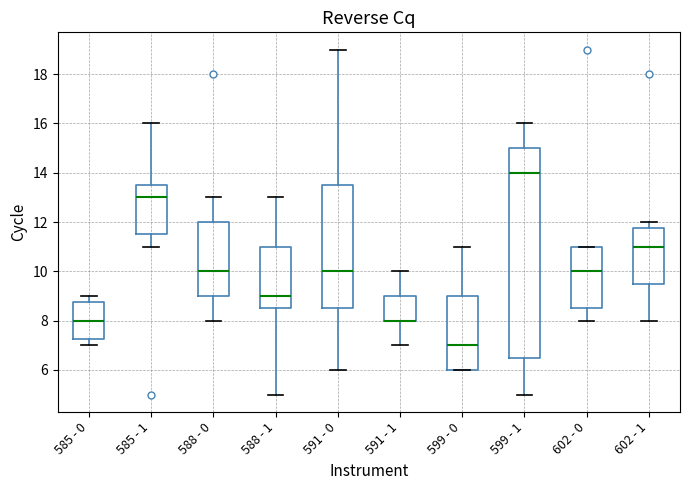

Reading left to right, read every box against the y-axis: the position of its median line, the range the box covers, and the ends of its whiskers. The values are not printed on the chart, so give them approximately, as read against the axis.

585 - 0: median 8.0, box 7.2 to 8.8, whiskers 7.0 to 9.0
585 - 1: median 13.0, box 11.6 to 13.6, whiskers 11.0 to 16.0
588 - 0: median 10.0, box 9.0 to 12.0, whiskers 8.0 to 13.0
588 - 1: median 9.0, box 8.6 to 11.0, whiskers 5.0 to 13.0
591 - 0: median 10.0, box 8.6 to 13.6, whiskers 6.0 to 19.0
591 - 1: median 8.0 (drawn on the box's lower edge), box 8.0 to 9.0, whiskers 7.0 to 10.0
599 - 0: median 7.0, box 6.0 to 9.0, whiskers 6.0 to 11.0
599 - 1: median 14.0, box 6.6 to 15.0, whiskers 5.0 to 16.0
602 - 0: median 10.0, box 8.6 to 11.0, whiskers 8.0 to 11.0
602 - 1: median 11.0, box 9.6 to 11.8, whiskers 8.0 to 12.0